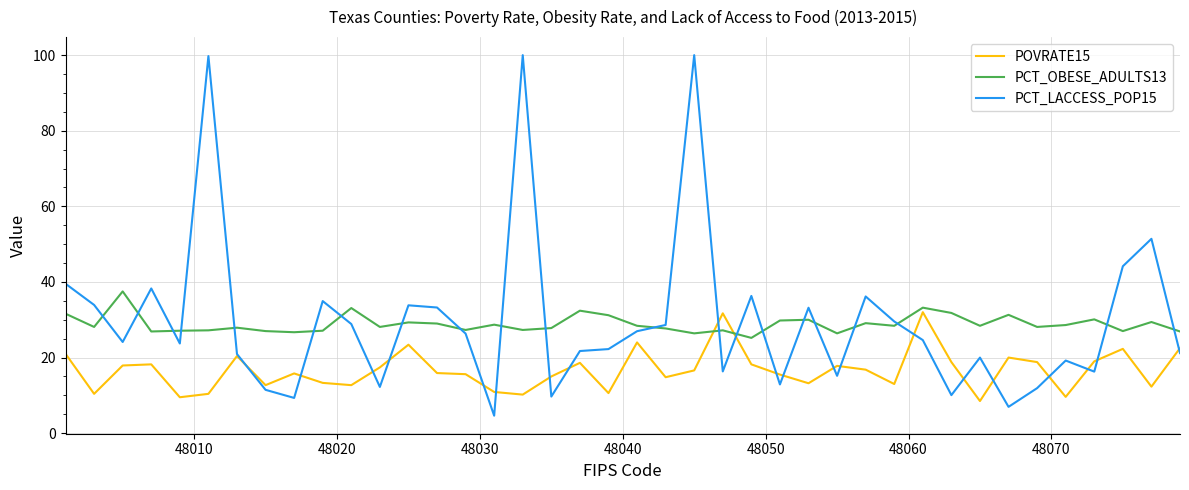

What is the difference between the maximum and second lowest values in the PCT_OBESE_ADULTS13 series?

11.1